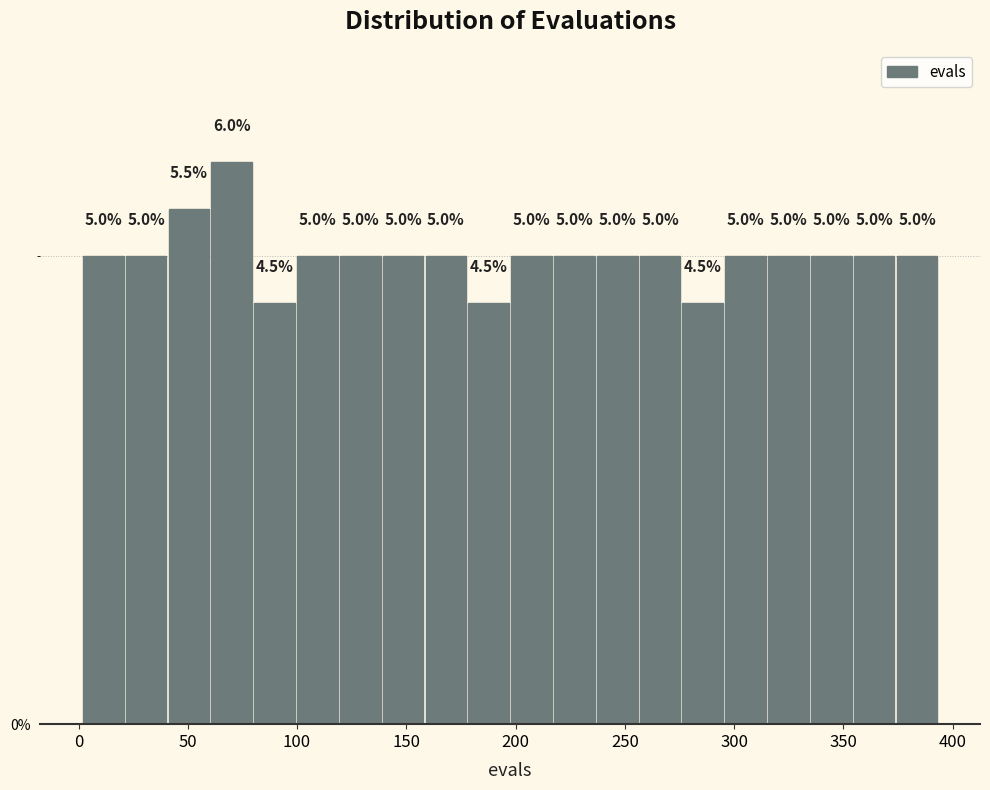

Read against the x-axis, roughly where is the centre of the tallest bar?

70